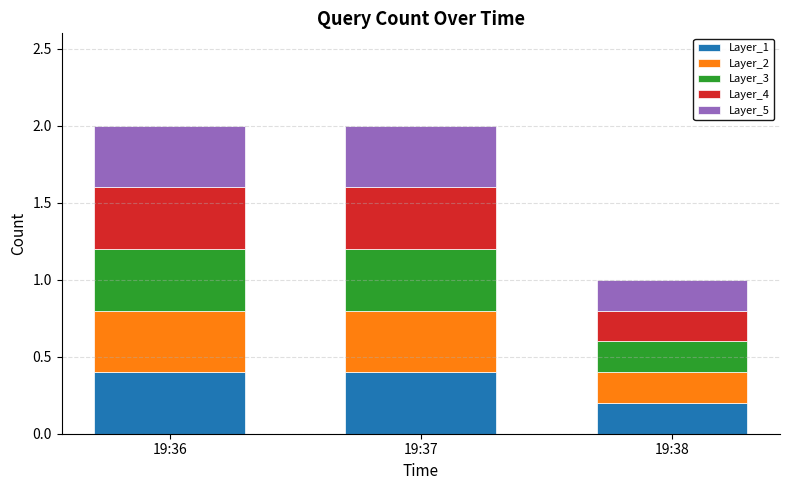

What is the maximum value for Layer_1?

0.4